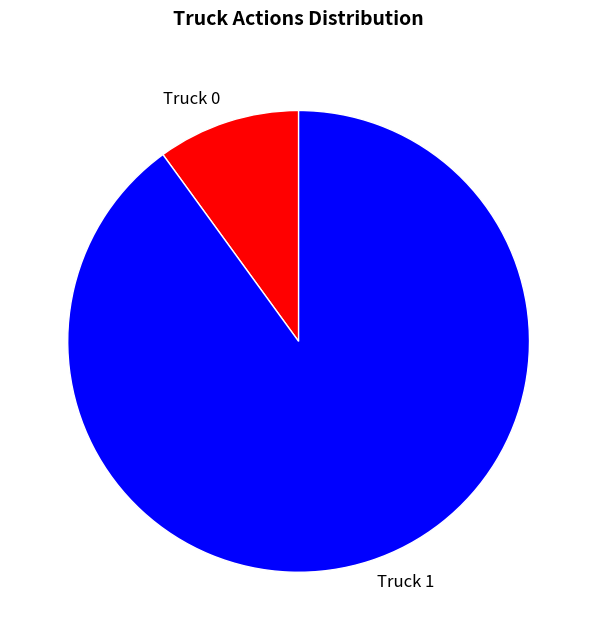

True or false: Truck 1 accounts for 90% of the total.

True